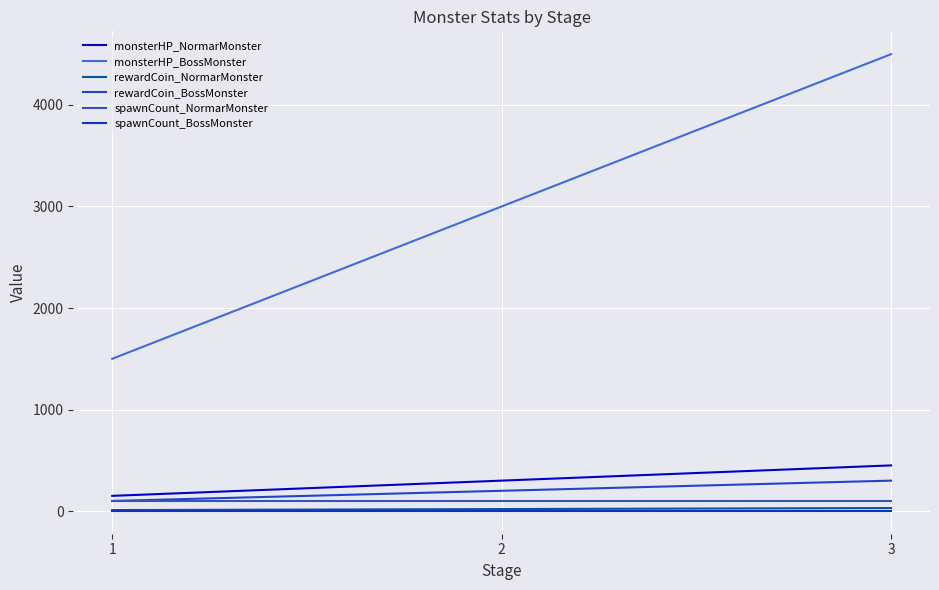

Which series changed the most between 1 and 3?

monsterHP_BossMonster